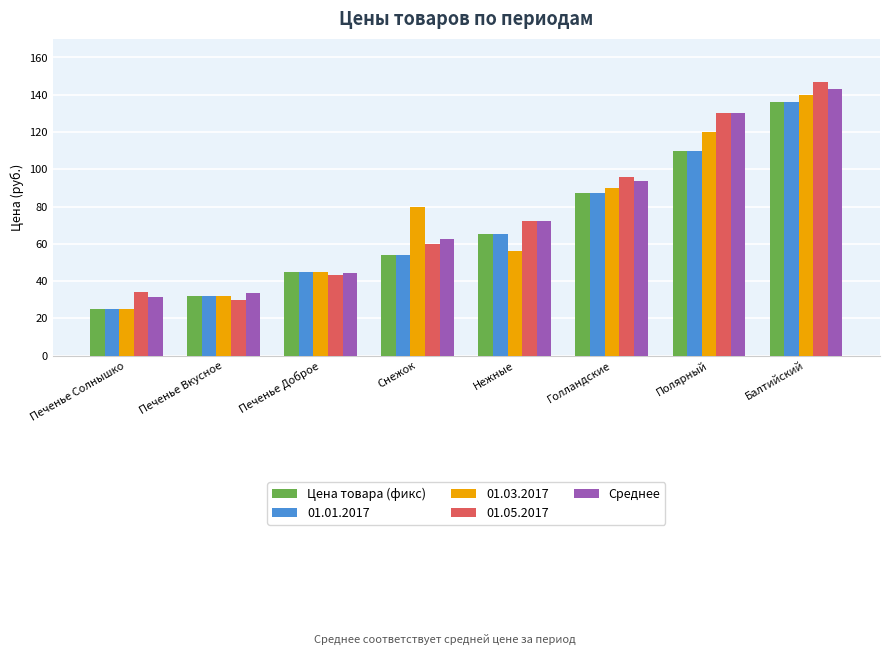

What is the maximum value for Цена товара (фикс)?

136.0